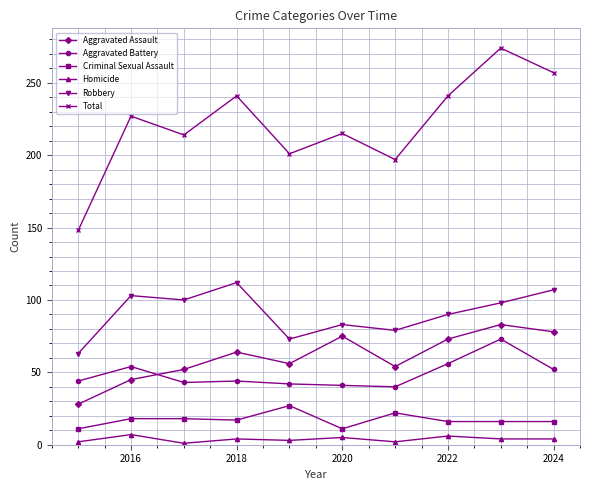

How many interior local valleys does the Total series have?

3